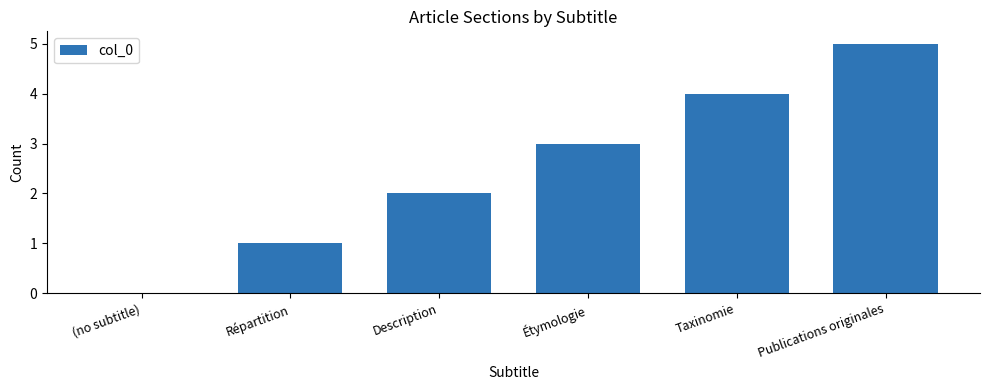

What is the greatest value displayed?

5